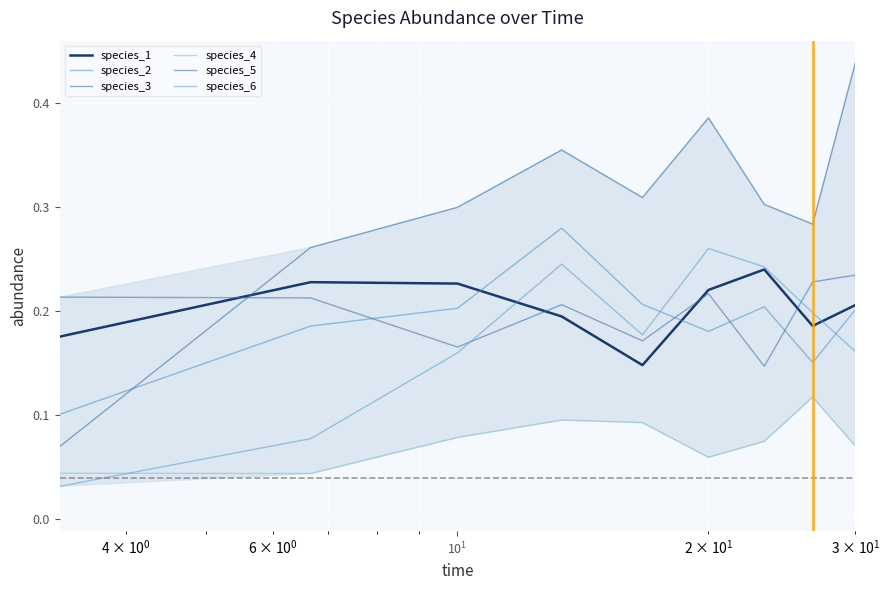

Which series ends up on top after the final intersection of species_2 and species_4?

species_2